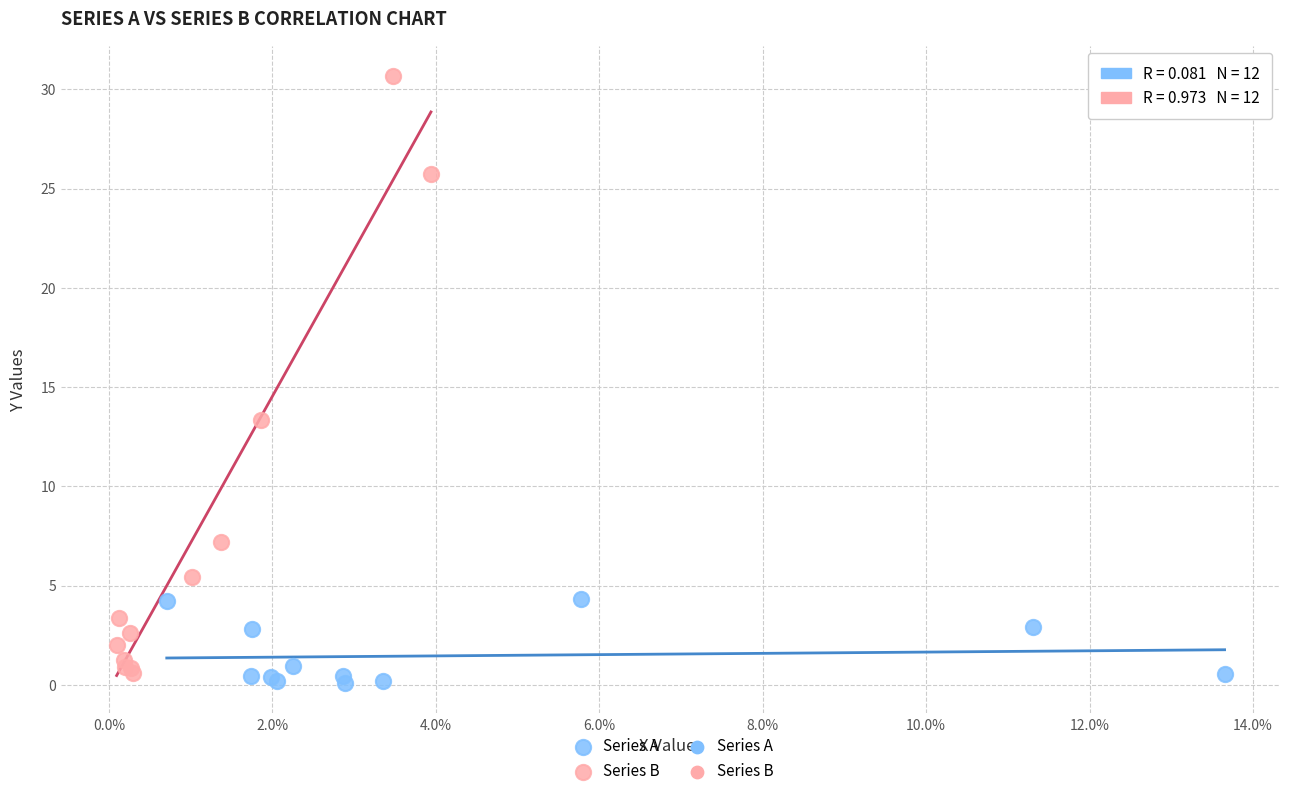

Which series has the largest Y range (max minus min)?

Series B